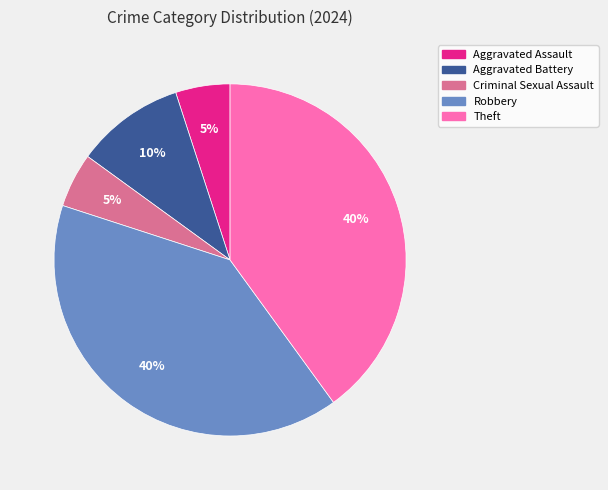

Which has a higher value, Robbery or Criminal Sexual Assault?

Robbery